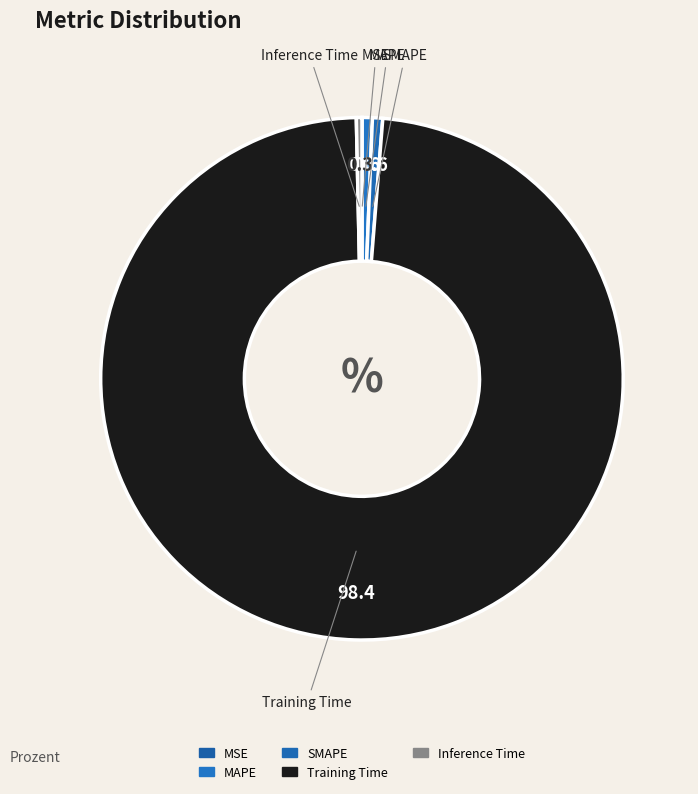

Is the sum of Training Time and MAPE greater than half?

Yes